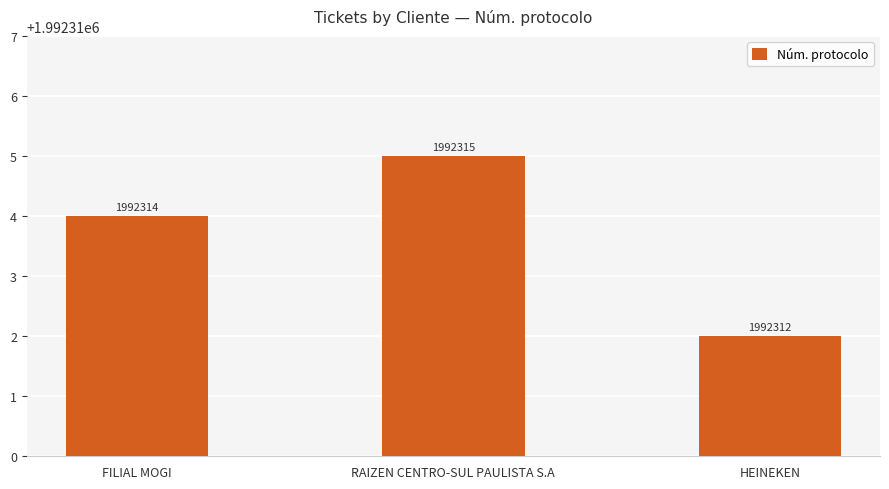

What is the change in value from FILIAL MOGI to RAIZEN CENTRO-SUL PAULISTA S.A?

+1